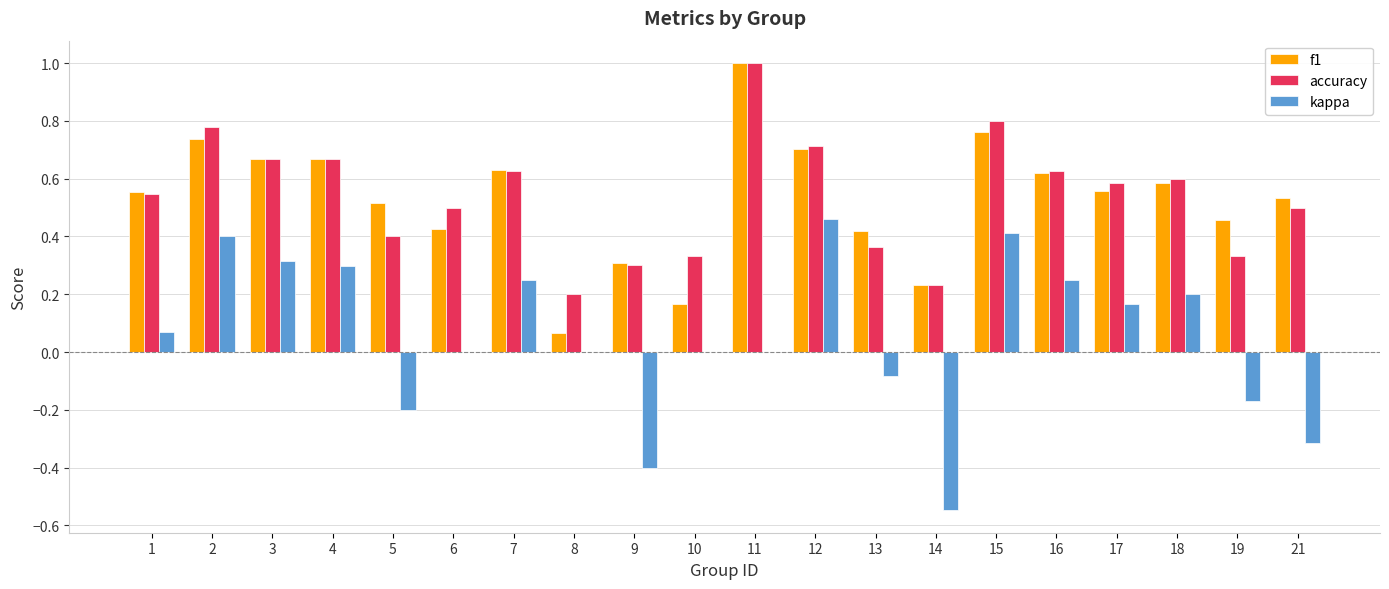

What is the sum of the accuracy values at 12 and 8?

0.9